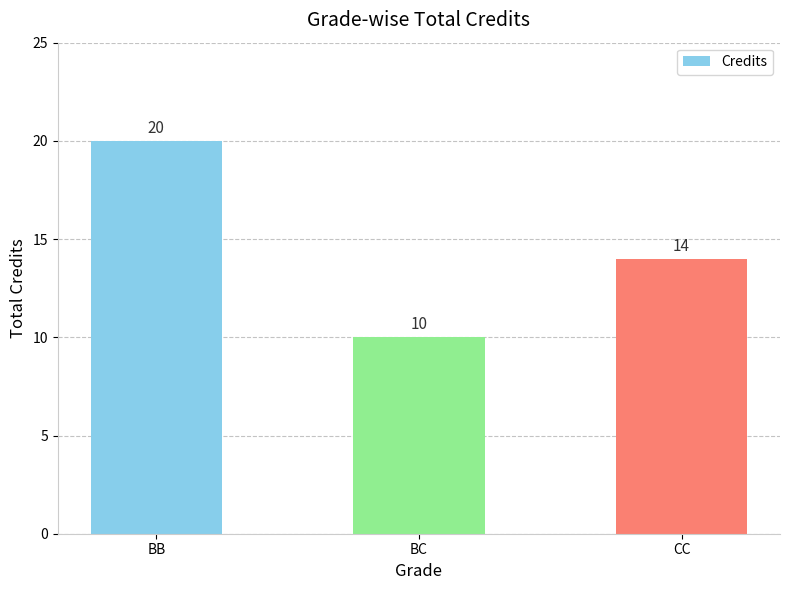

Is it true that the value at BC is 10?

True